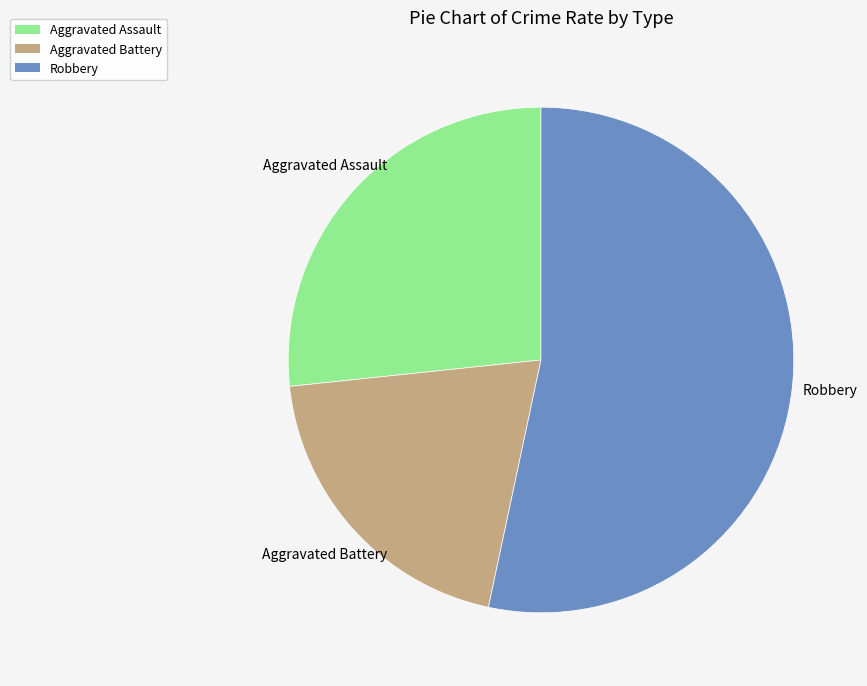

Does any single category account for the majority?

Yes